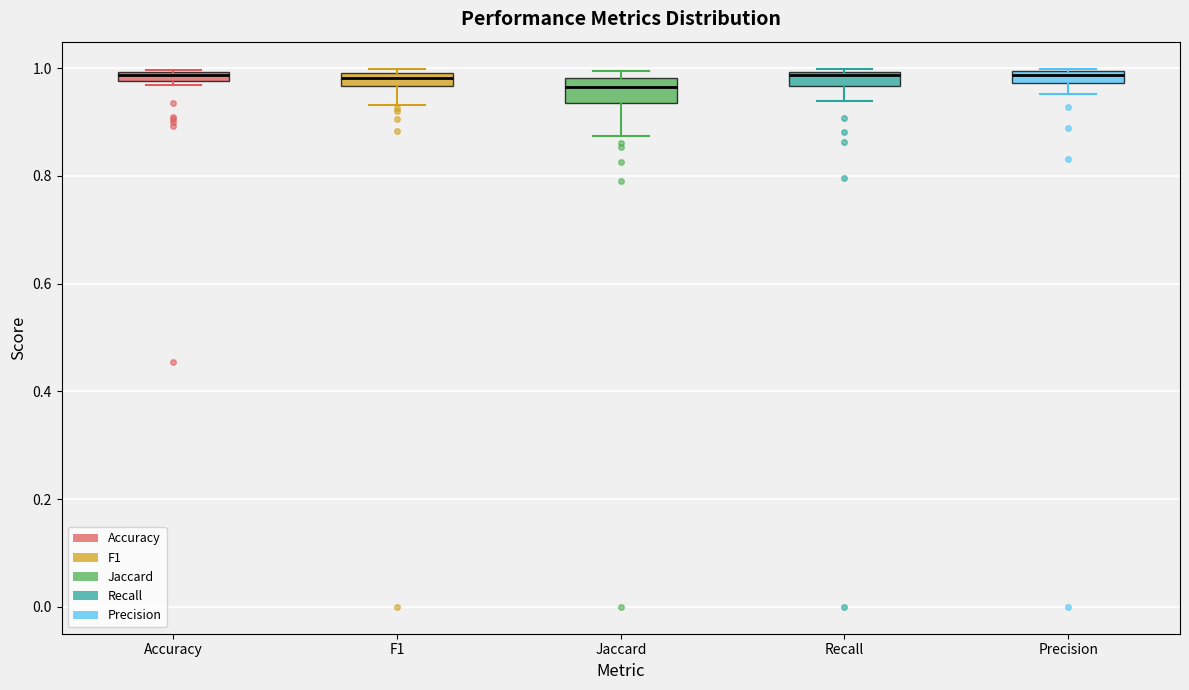

Where is the upper edge of the box for Recall on the y-axis? The values are not printed on the chart, so give them approximately, as read against the axis.

1.00